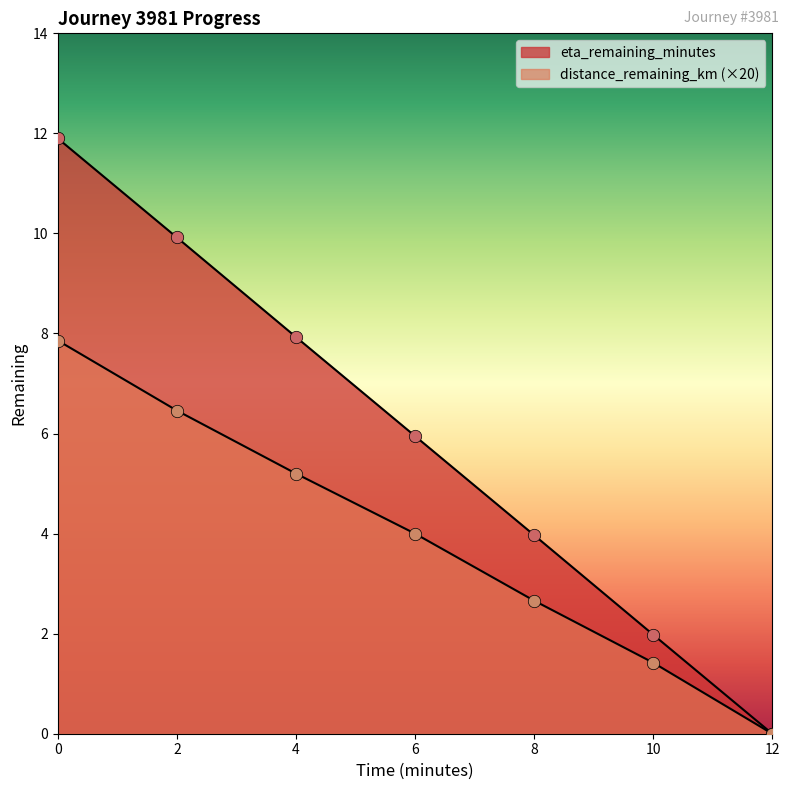

Which series has the largest total across all categories?

eta_remaining_minutes